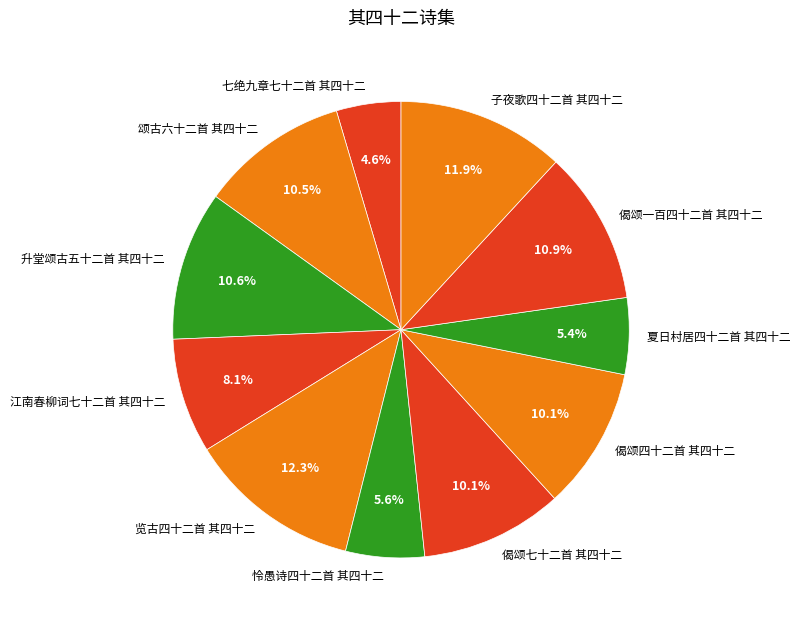

Count the number of slices in the pie.

11